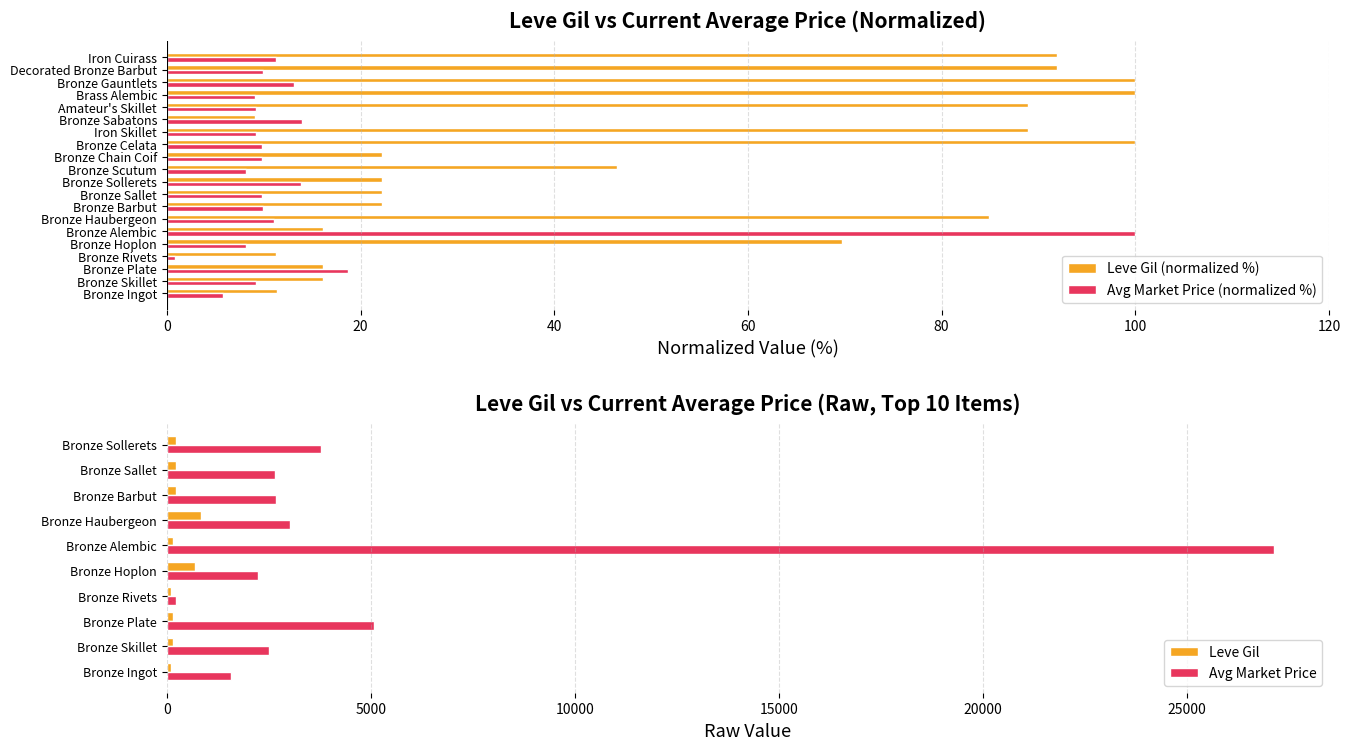

Is the value of currentAveragePrice at Bronze Scutum greater than the value of Leve Gil at Bronze Hoplon?

No